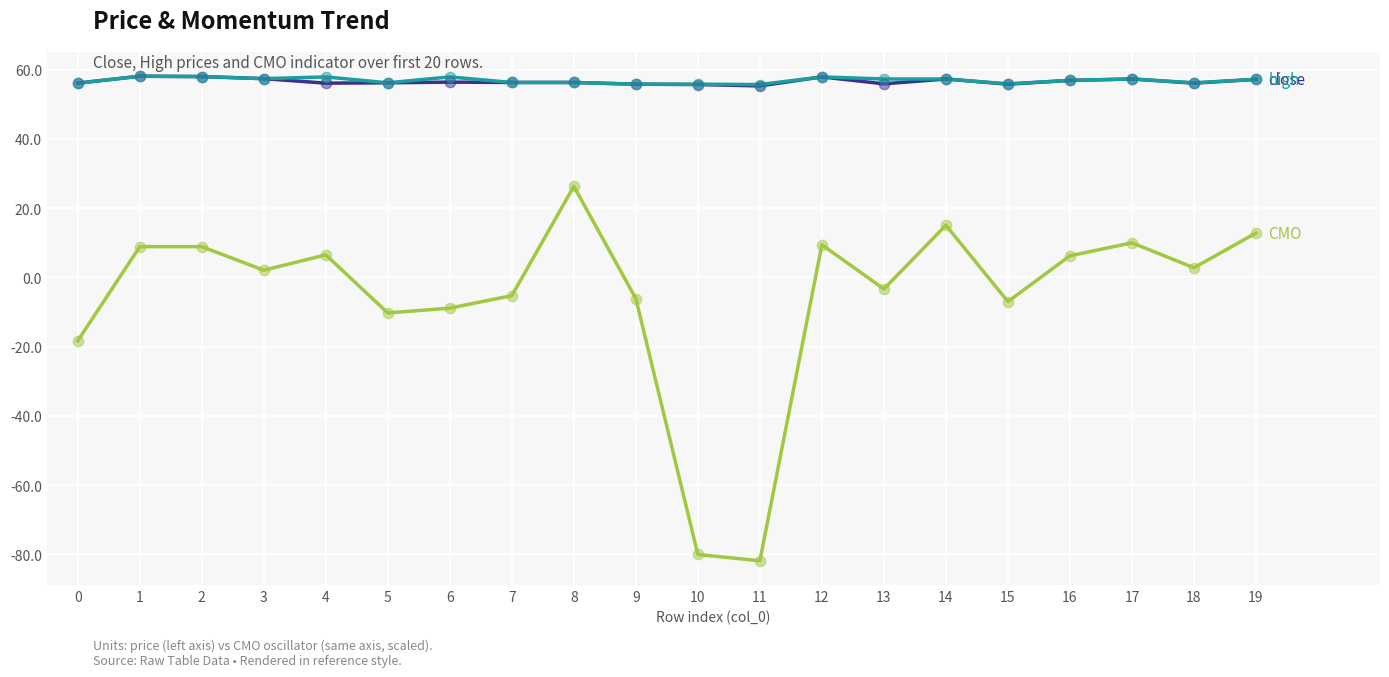

What is the difference between the highest and lowest values at 0?

74.4